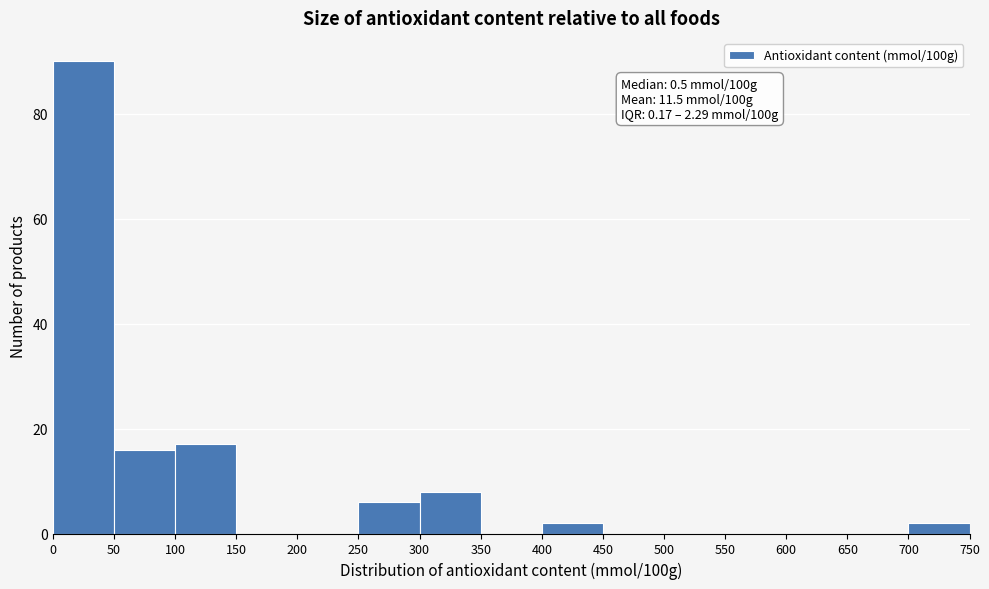

Which range on the x-axis has the tallest bar?

0 to 50